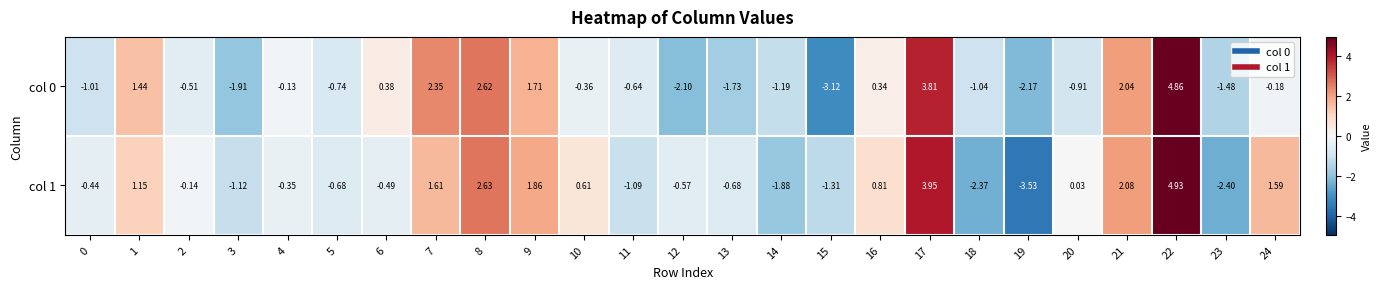

Is the value of col 1 at 20 greater than the value of col 0 at 14?

Yes